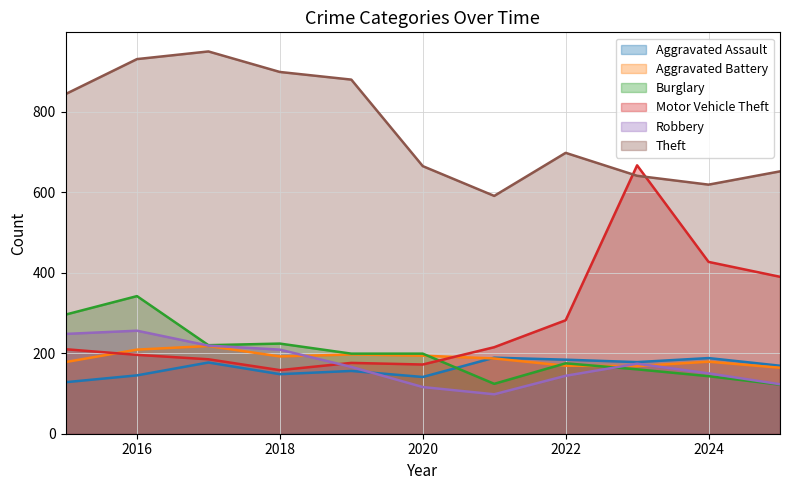

At which label is Theft closest to 770?

2022